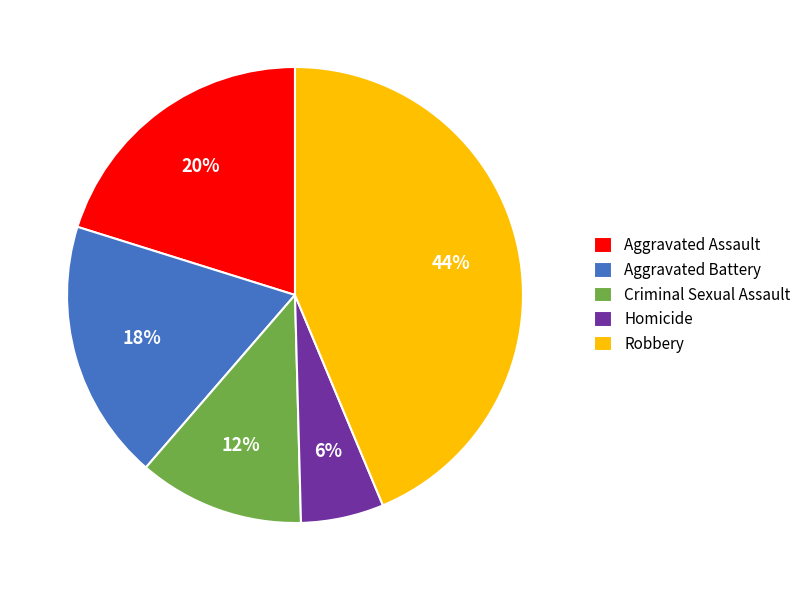

Between Aggravated Battery and Criminal Sexual Assault, which is larger?

Aggravated Battery